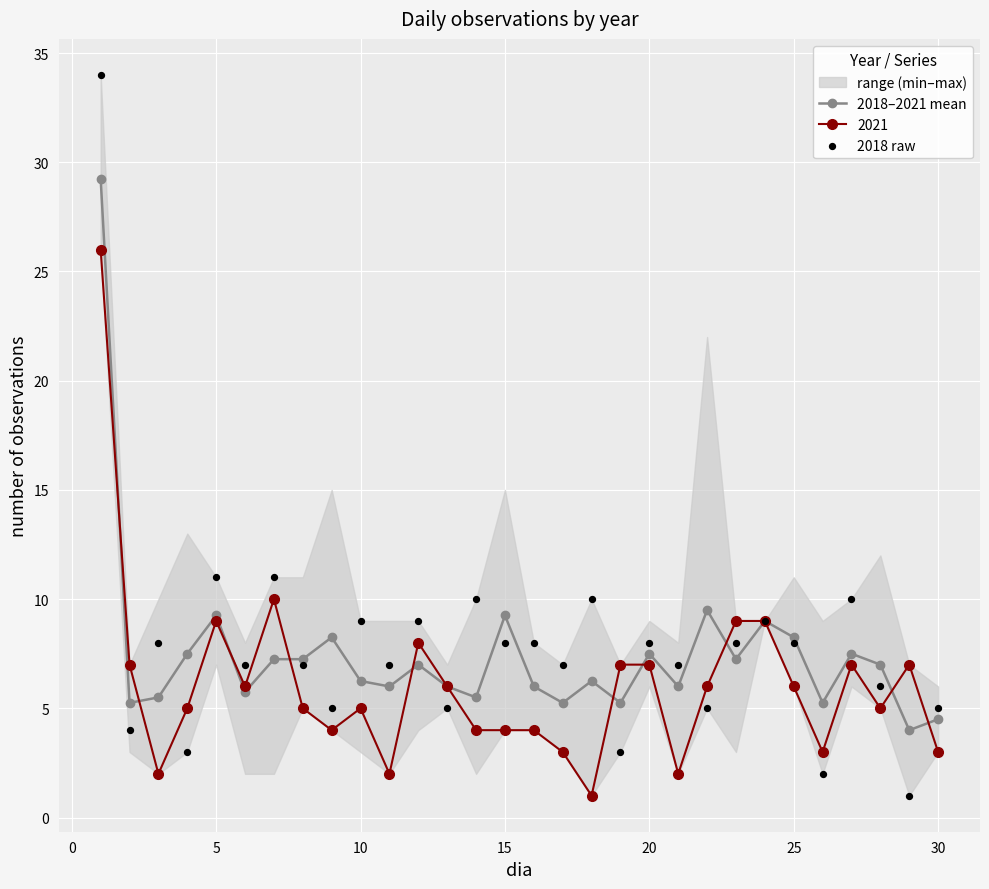

True or false: 2021 has more than 2 interior local peaks.

True